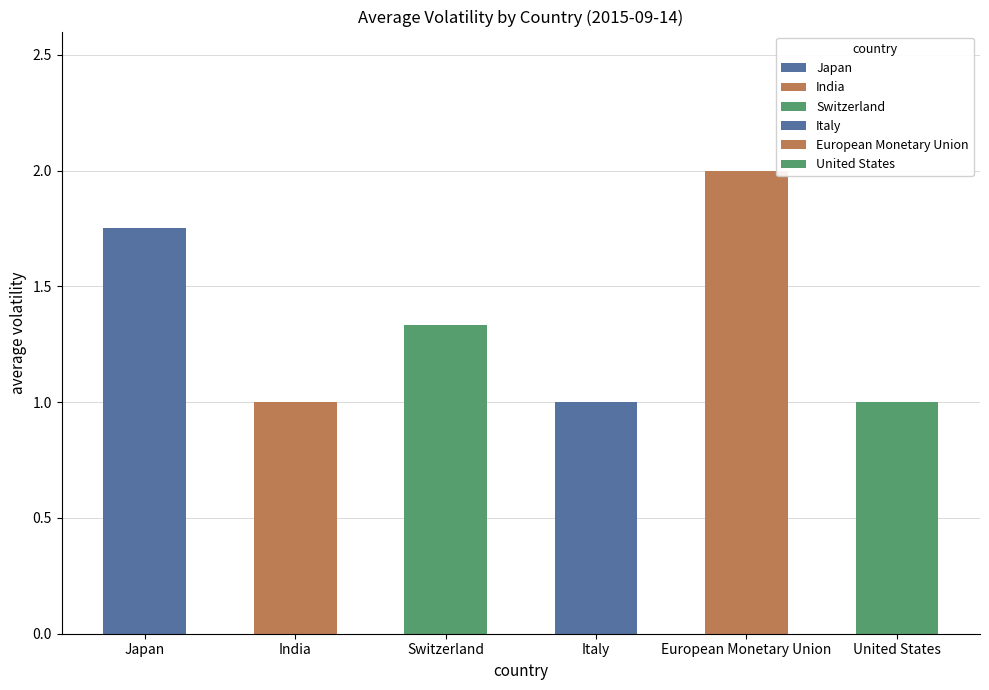

Between European Monetary Union and Italy, which is larger?

European Monetary Union